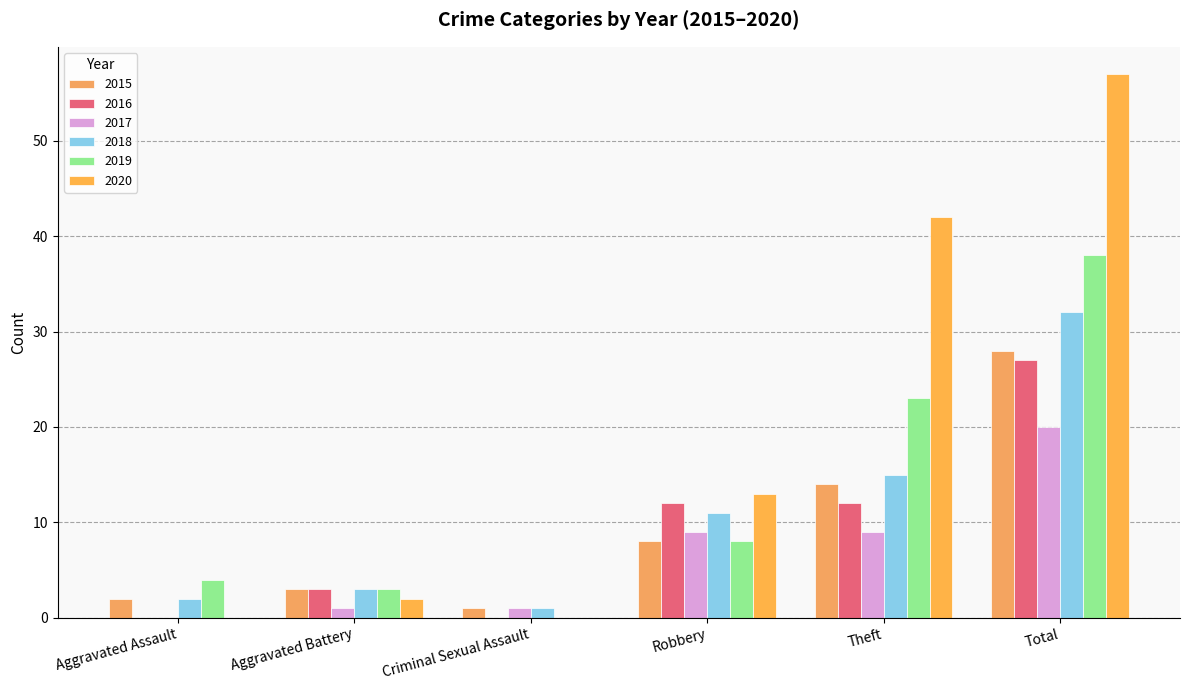

The value of 2017 at Aggravated Assault is -12. True or false?

False